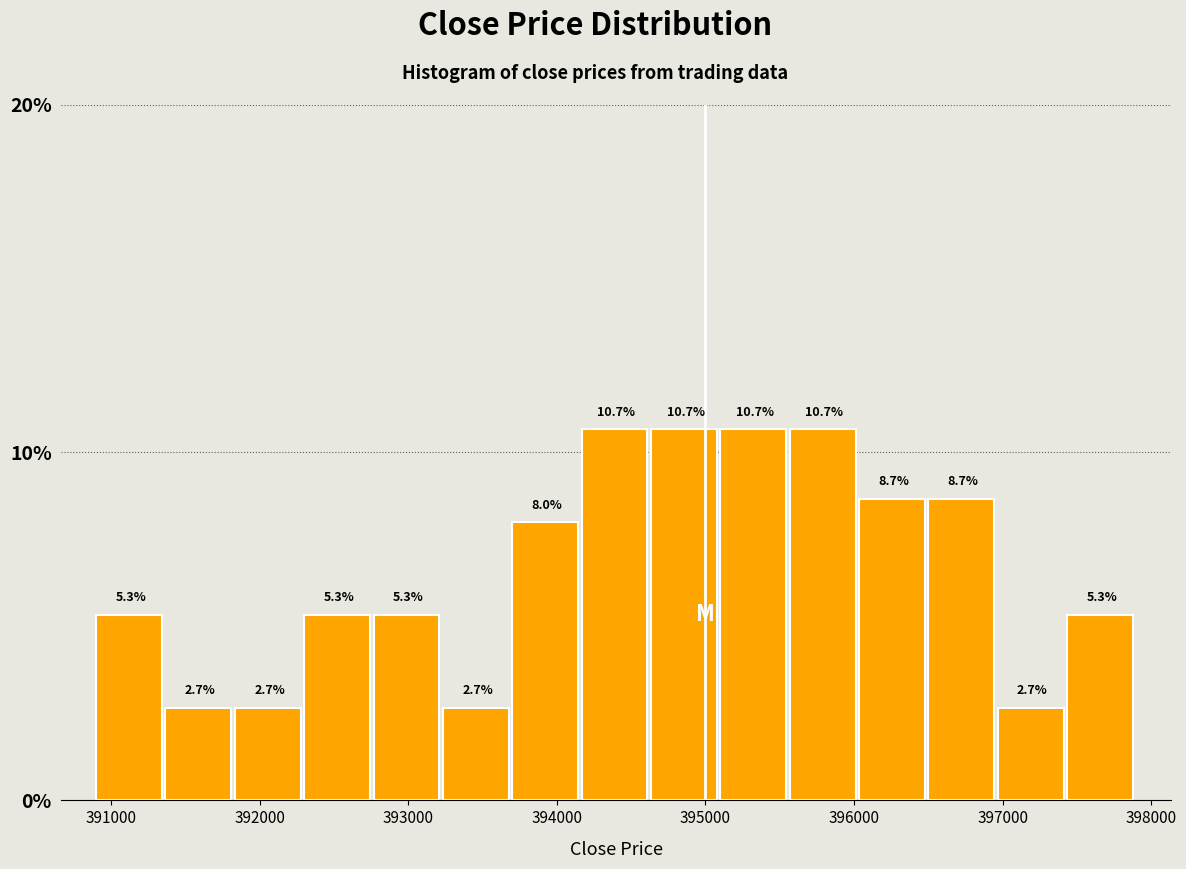

Reading left to right, transcribe this chart: for each bar, give the range it covers on the x-axis and its height. The bar edges are not printed on the chart, so give them approximately, as read against the axis.

390900 to 391400: 5.3
391400 to 391800: 2.7
391800 to 392300: 2.7
392300 to 392800: 5.3
392800 to 393200: 5.3
393200 to 393700: 2.7
393700 to 394200: 8.0
394200 to 394600: 10.7
394600 to 395100: 10.7
395100 to 395600: 10.7
395600 to 396000: 10.7
396000 to 396500: 8.7
396500 to 397000: 8.7
397000 to 397400: 2.7
397400 to 397900: 5.3